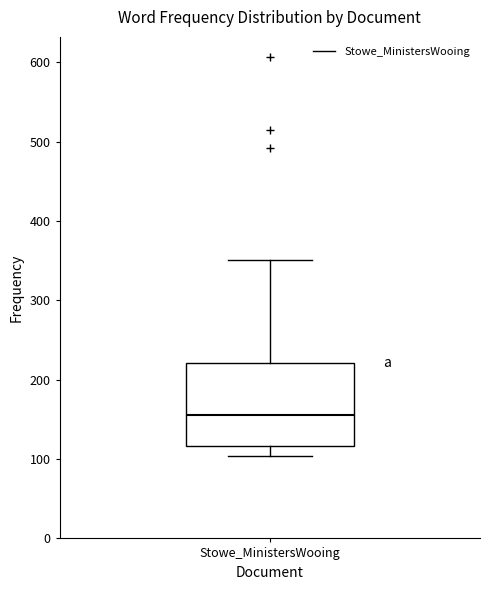

Transcribe this box plot: give where the median line is, the range the box spans, and where the two whiskers end, as read against the y-axis. The values are not printed on the chart, so give them approximately, as read against the axis.

median 160, box 120 to 220, whiskers 100 to 350